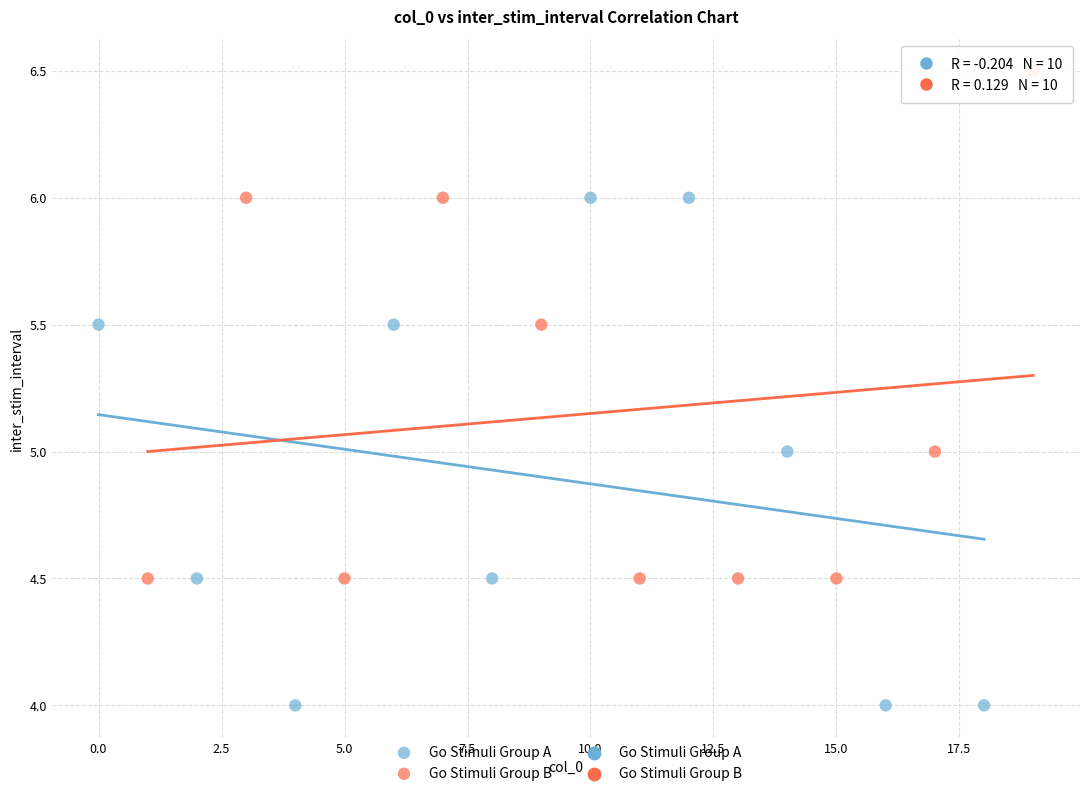

Which series contains the lowest Y value?

Go Stimuli Group A